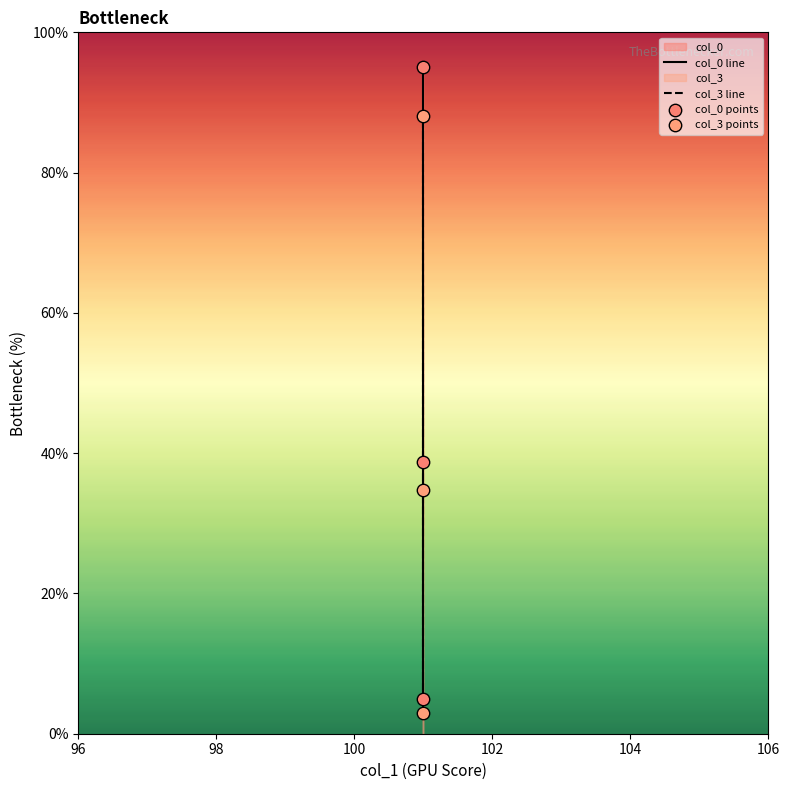

At how many categories does at least one series exceed 25?

2